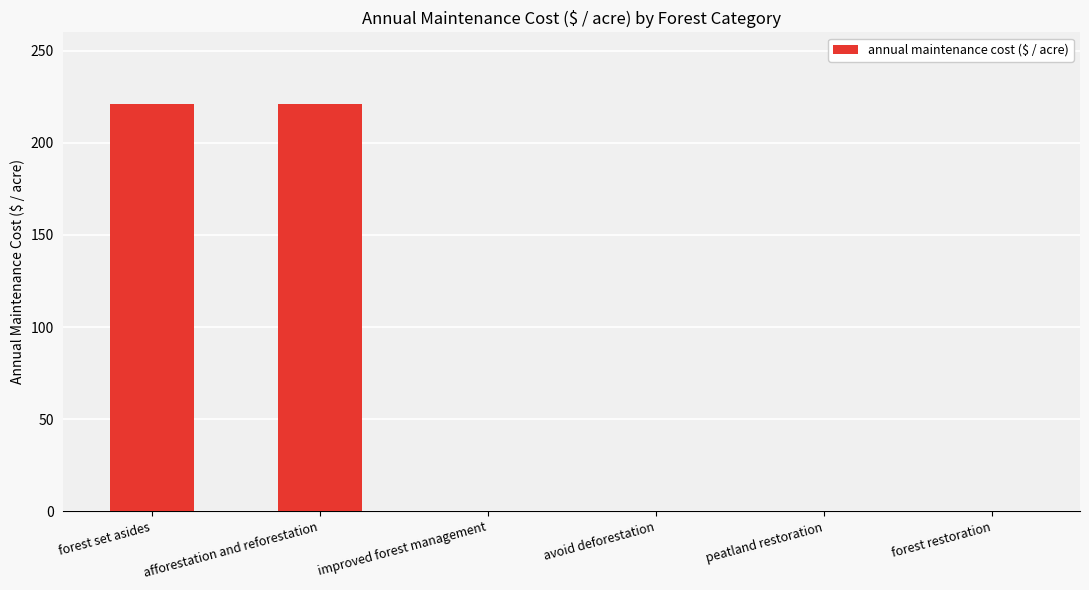

Reading left to right, extract all data points from this chart.

forest set asides=221.1	afforestation and reforestation=221.1	improved forest management=0.0	avoid deforestation=0.0	peatland restoration=0.0	forest restoration=0.0